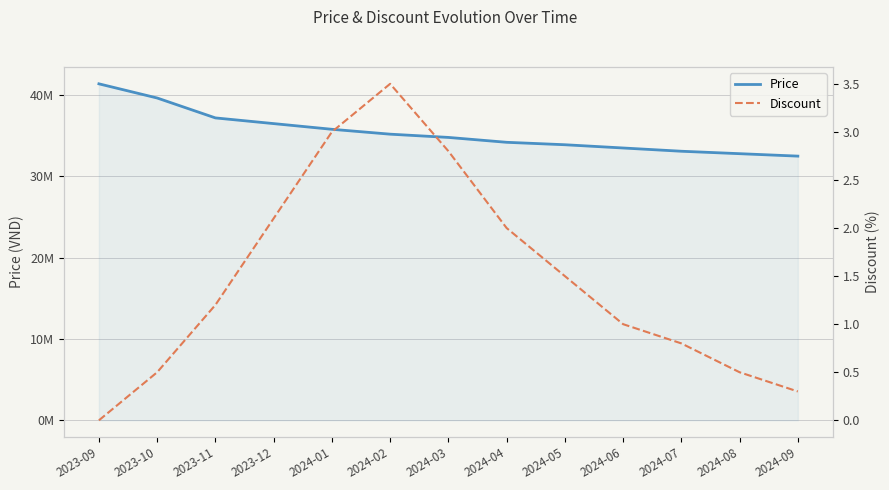

What position from the right is 2023-09?

13